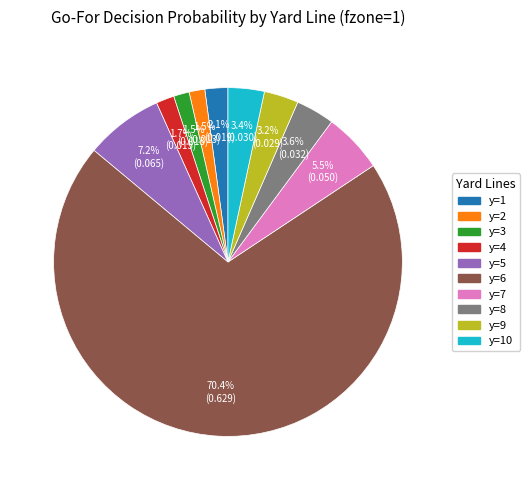

Is there any slice that represents more than half of the pie?

Yes